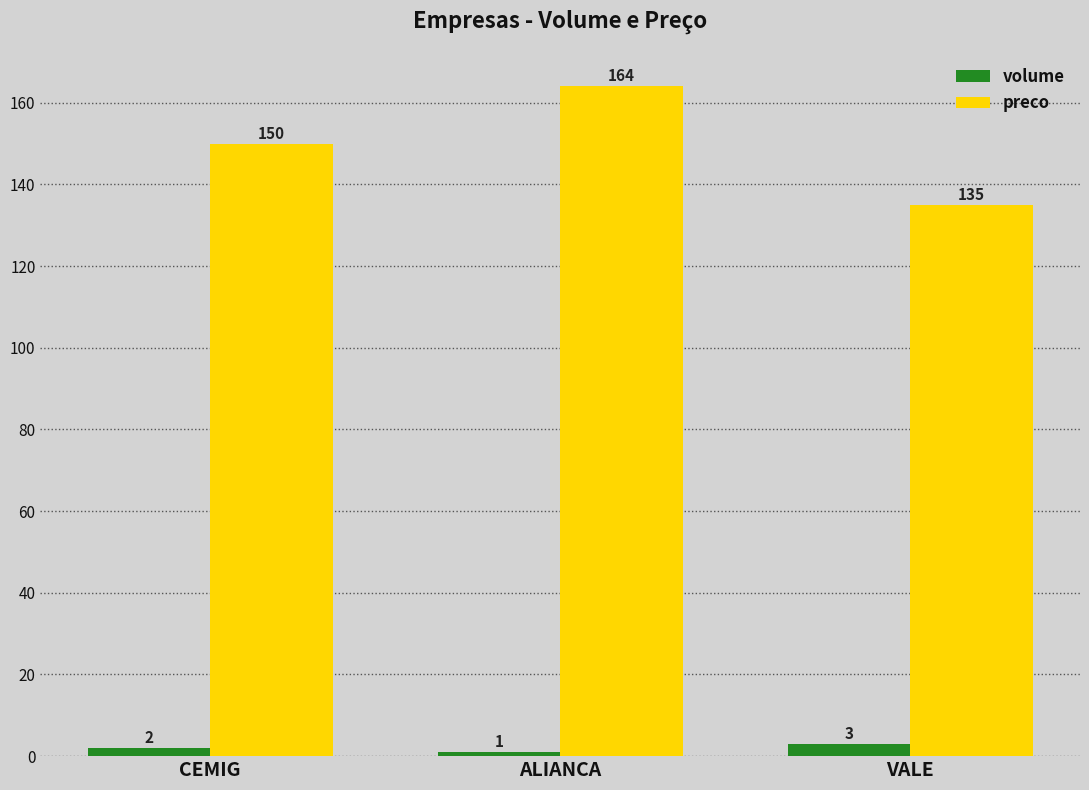

List the labels in order of volume value, largest first.

VALE, CEMIG, ALIANCA